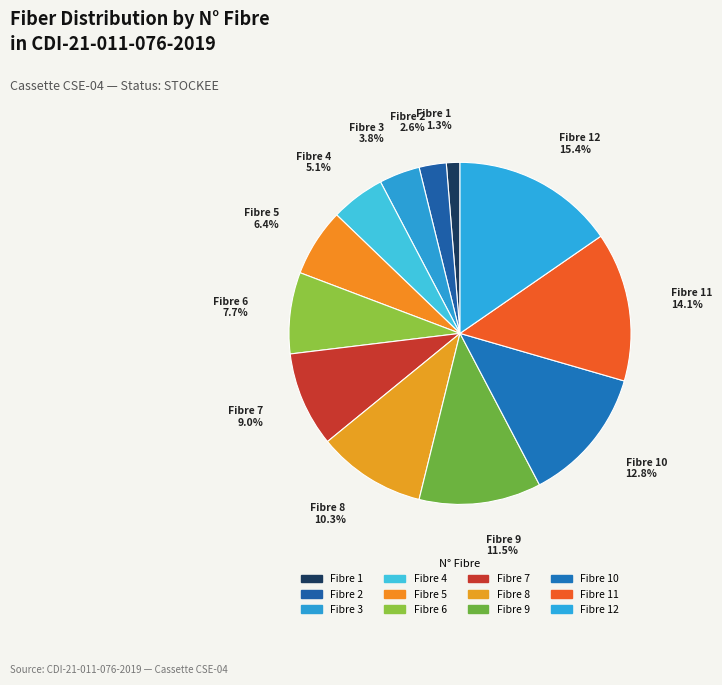

True or false: Fibre 1 accounts for 14% of the total.

False